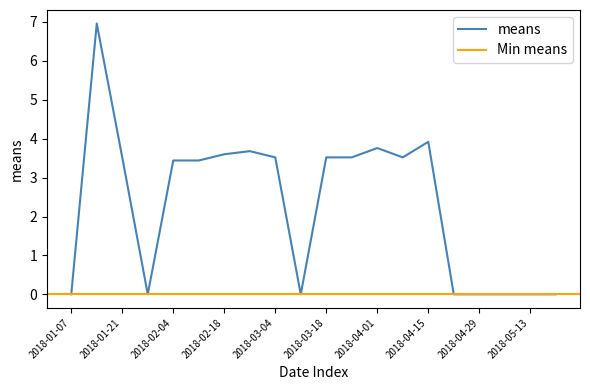

What is the greatest value displayed?

7.0